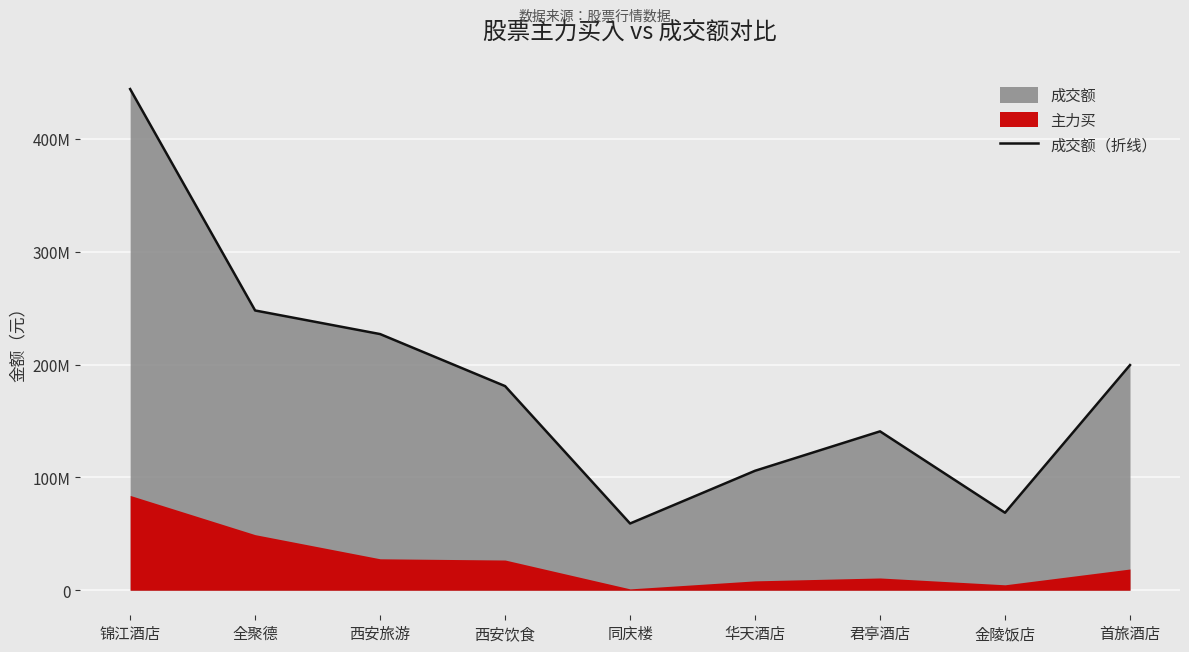

The value at 同庆楼 is 89918766. True or false?

False